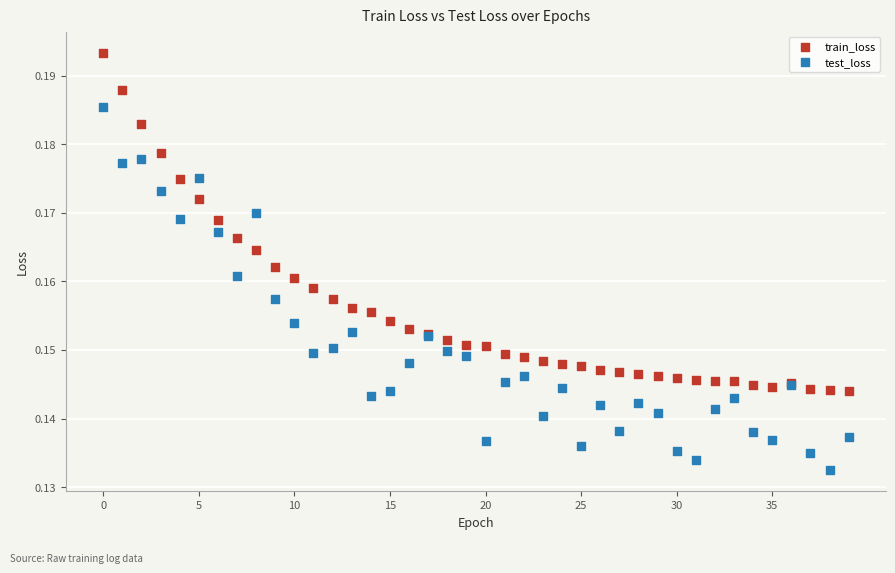

Which series contains the highest Y value?

train_loss